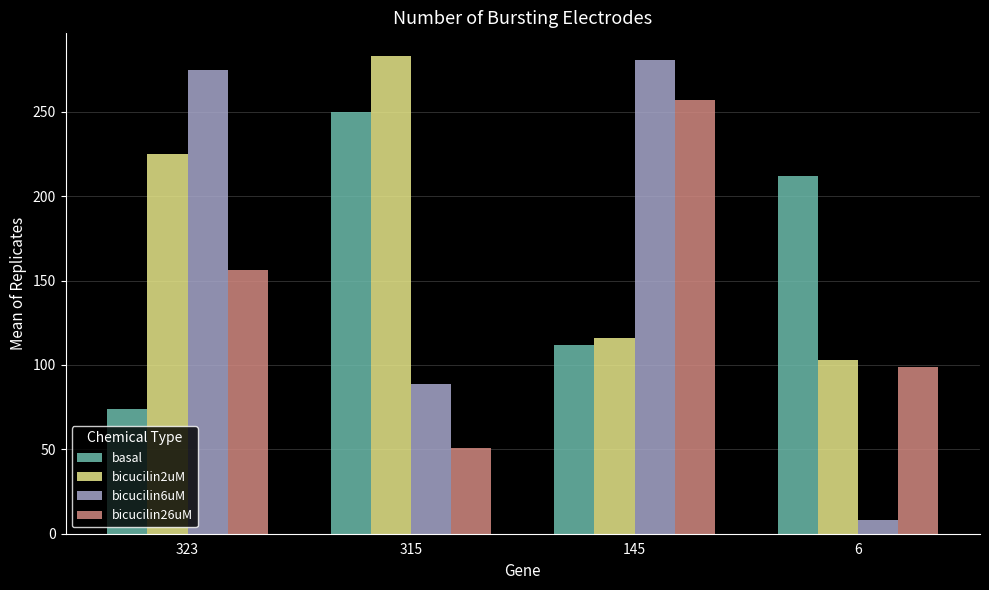

Which series changed the most between 323 and 145?

bicucilin2uM